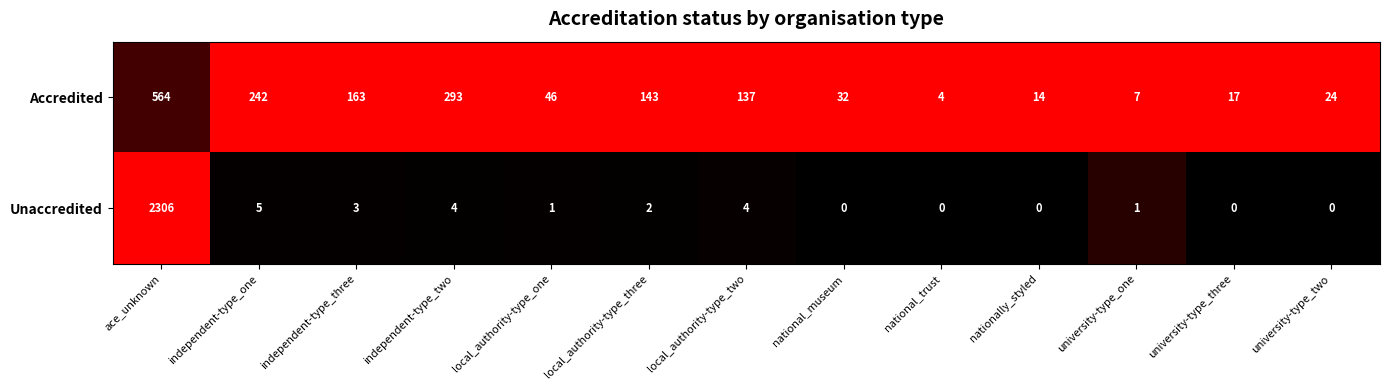

Which series has the largest total across all categories?

Unaccredited